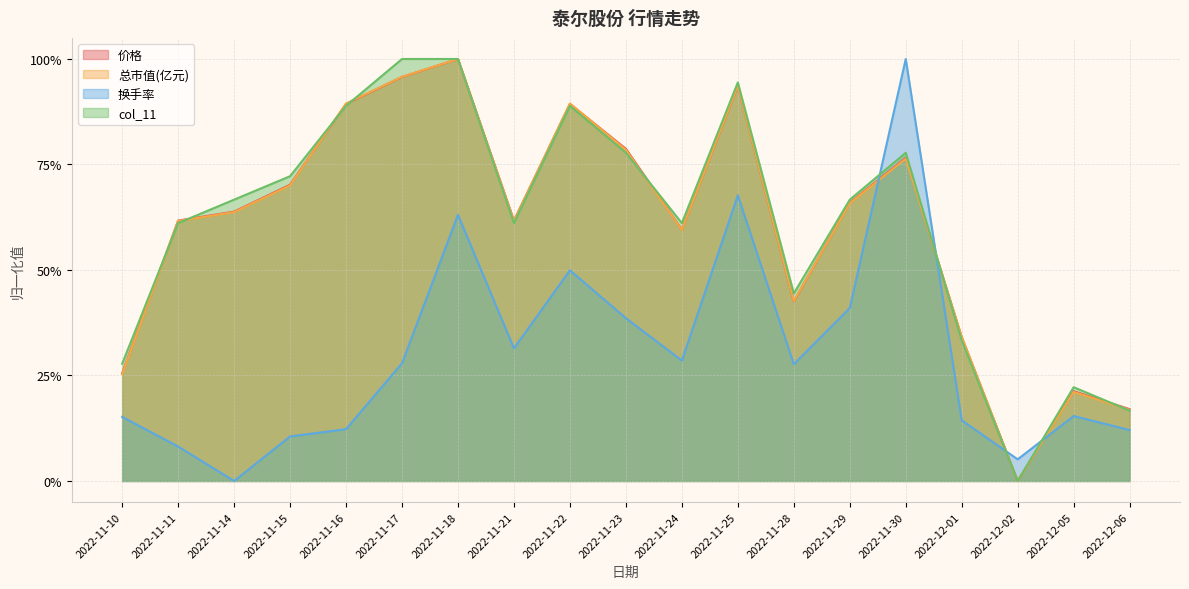

True or false: 总市值(亿元) has a value of 0.9 at 2022-11-22.

True